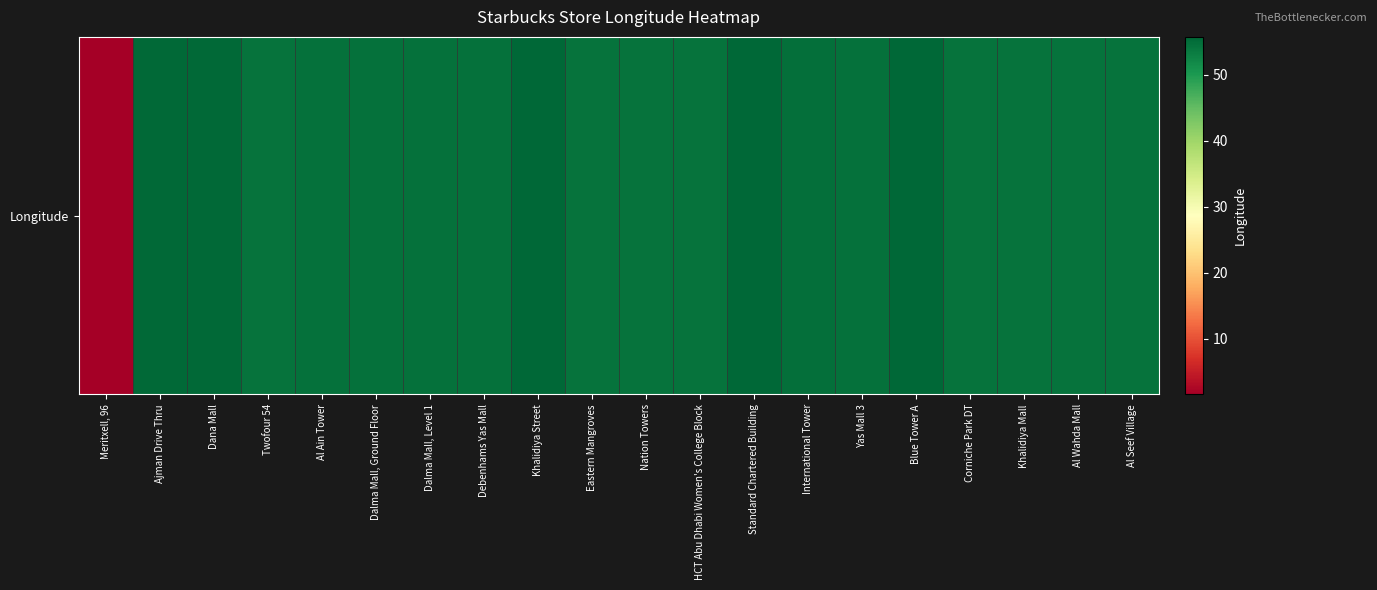

What is the difference between the values at Meritxell, 96 and Al Seef Village?

52.9